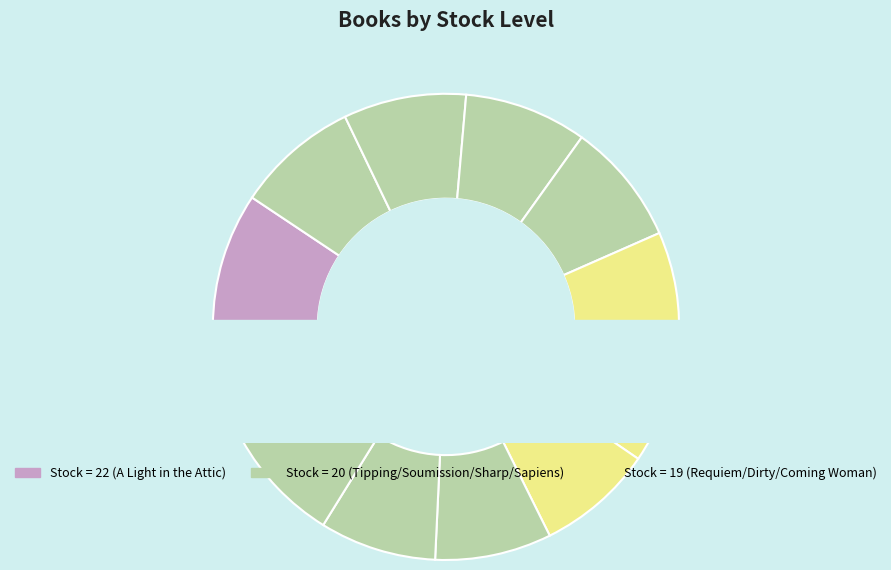

Does any single category account for the majority?

No